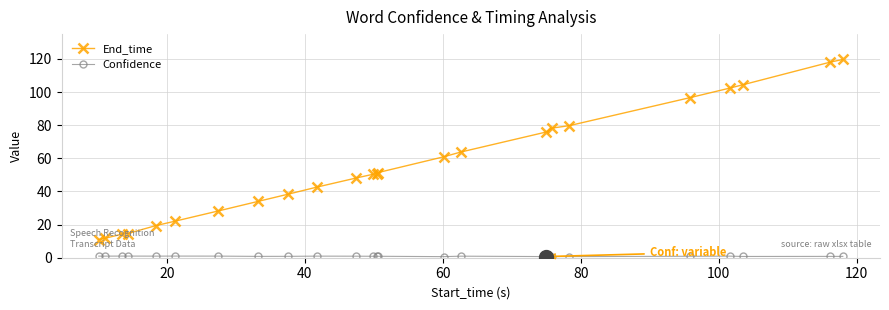

True or false: End_time has more than 2 points higher than both neighbors.

False